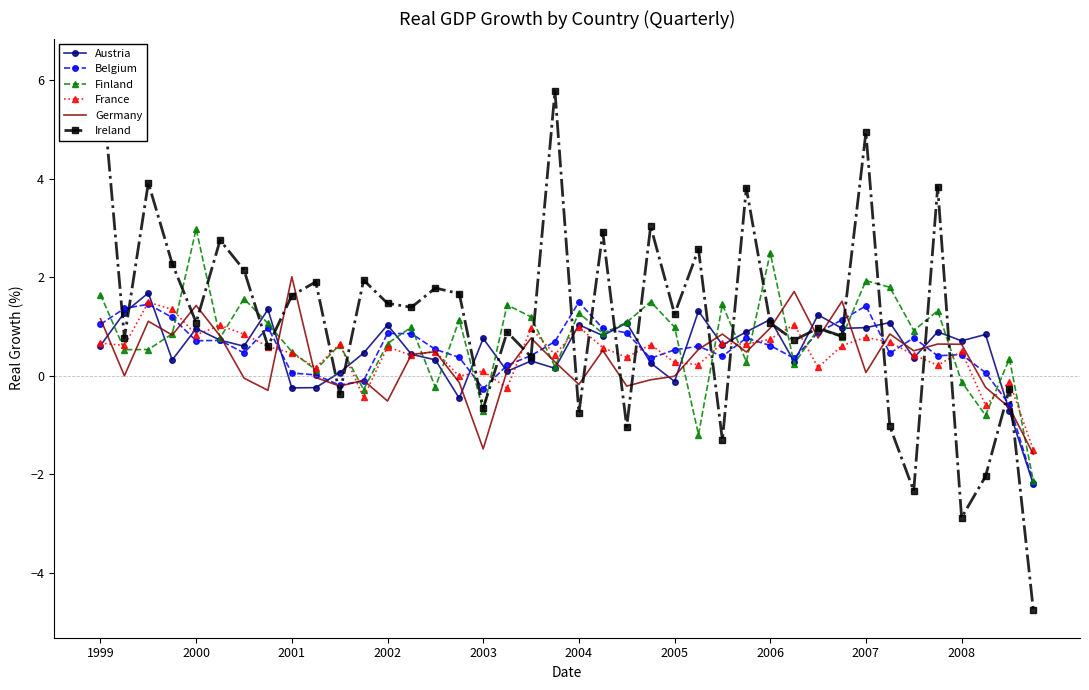

What is the minimum value for Germany?

-1.6